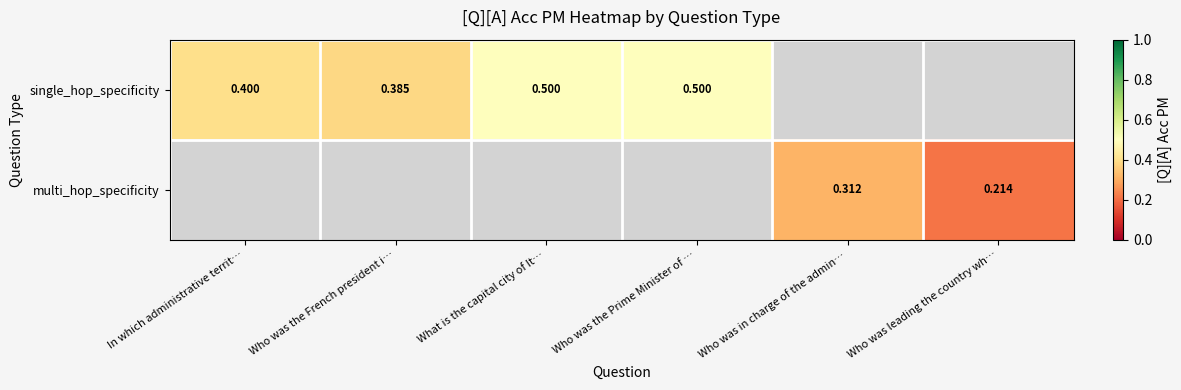

How many series are shown in this chart?

2